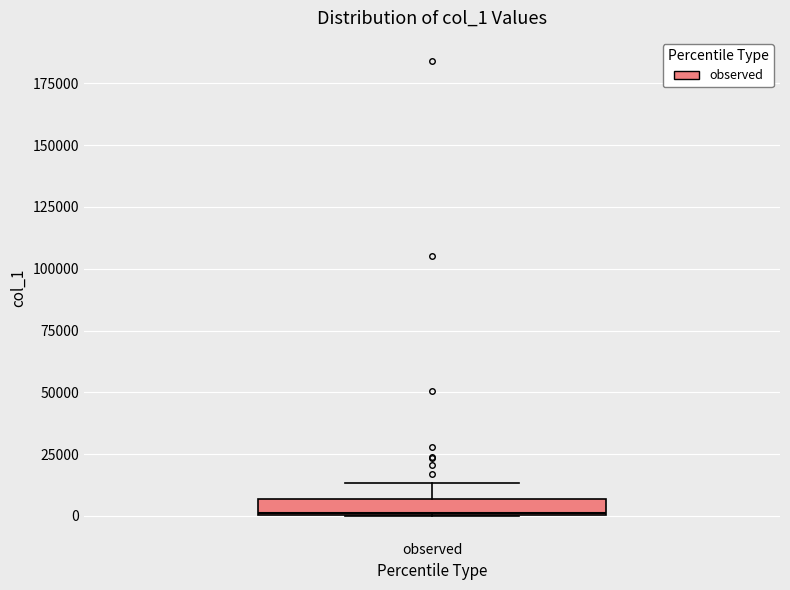

Where is the lower edge of the box for observed on the y-axis? The values are not printed on the chart, so give them approximately, as read against the axis.

0